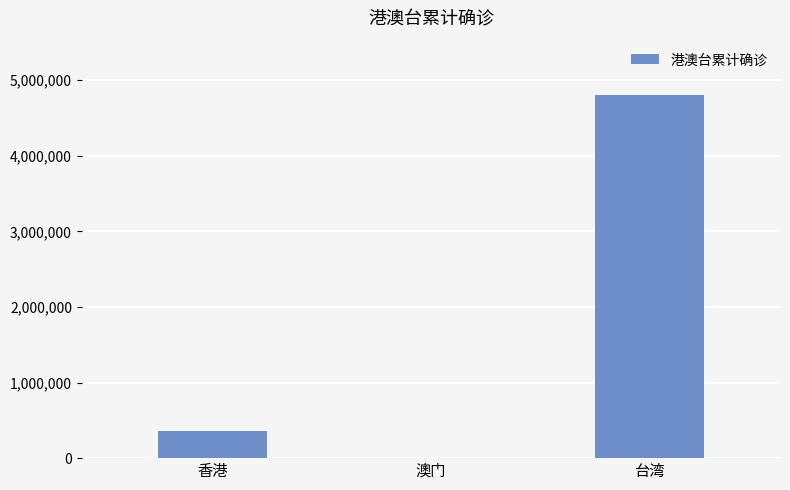

Are the bars horizontal?

No